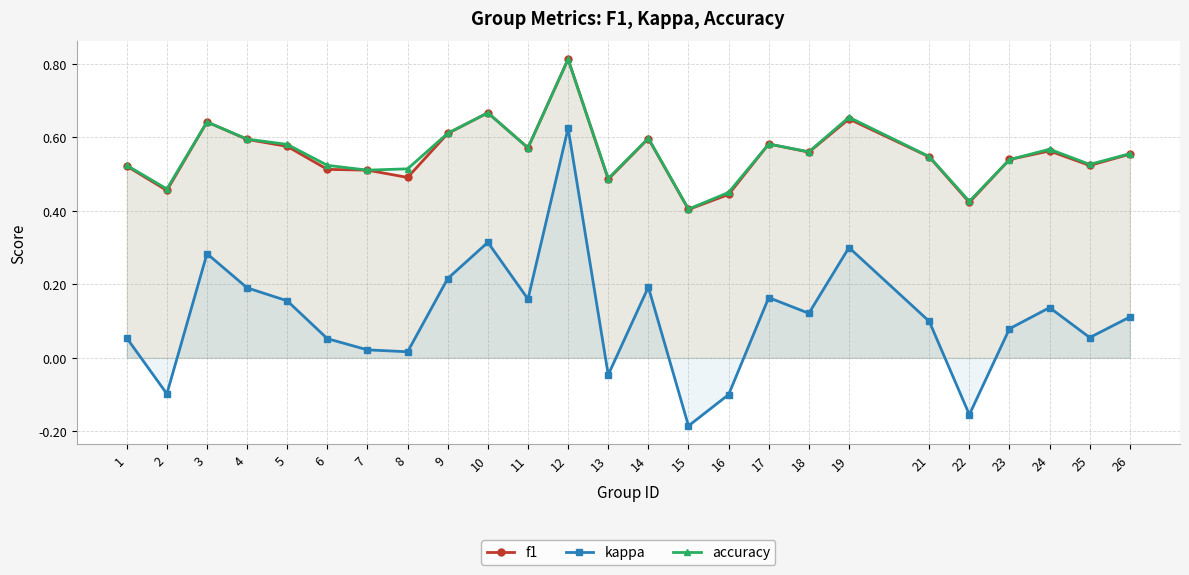

Is it true that f1 equals 0.2 at 25?

False